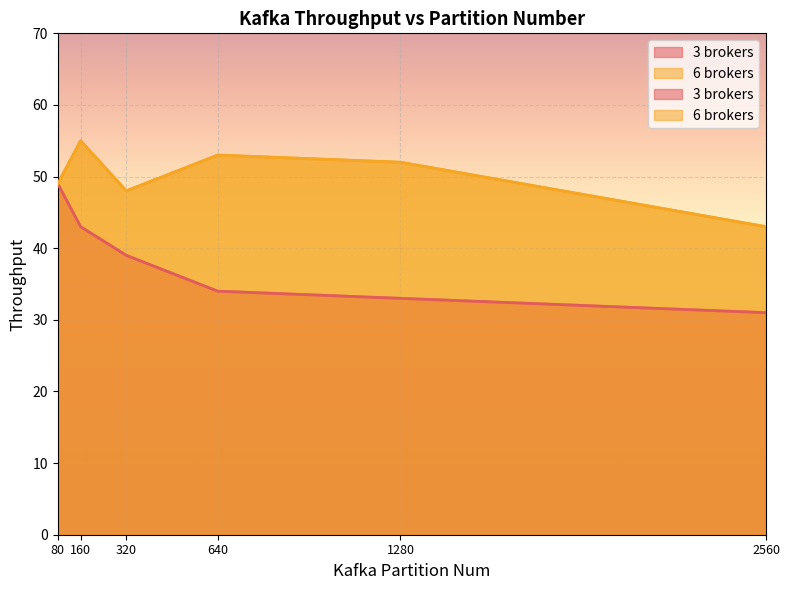

What is the value of the 3 brokers point at the 2nd from the left?

43